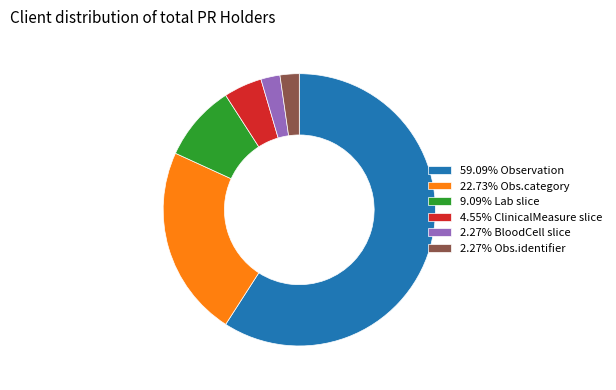

Combined, do 2.27% Obs.identifier and 22.73% Obs.category account for over 50%?

No